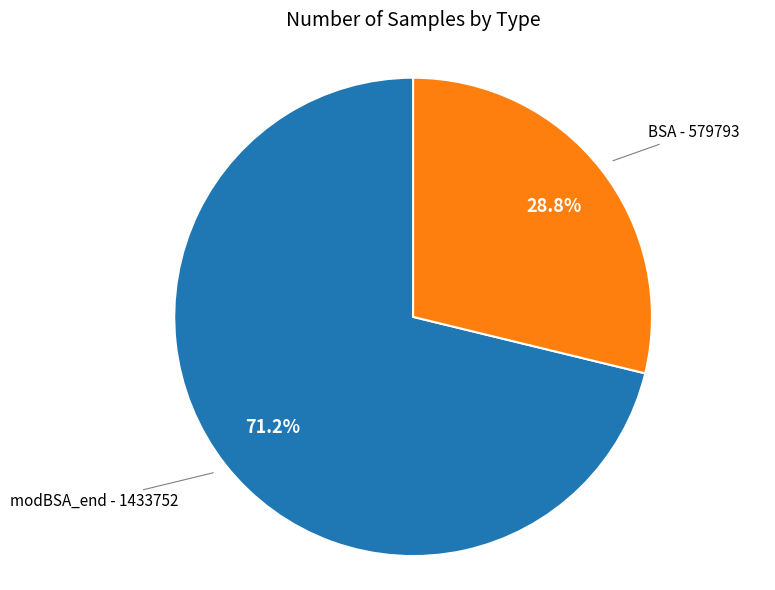

Is there a majority slice in this chart?

Yes